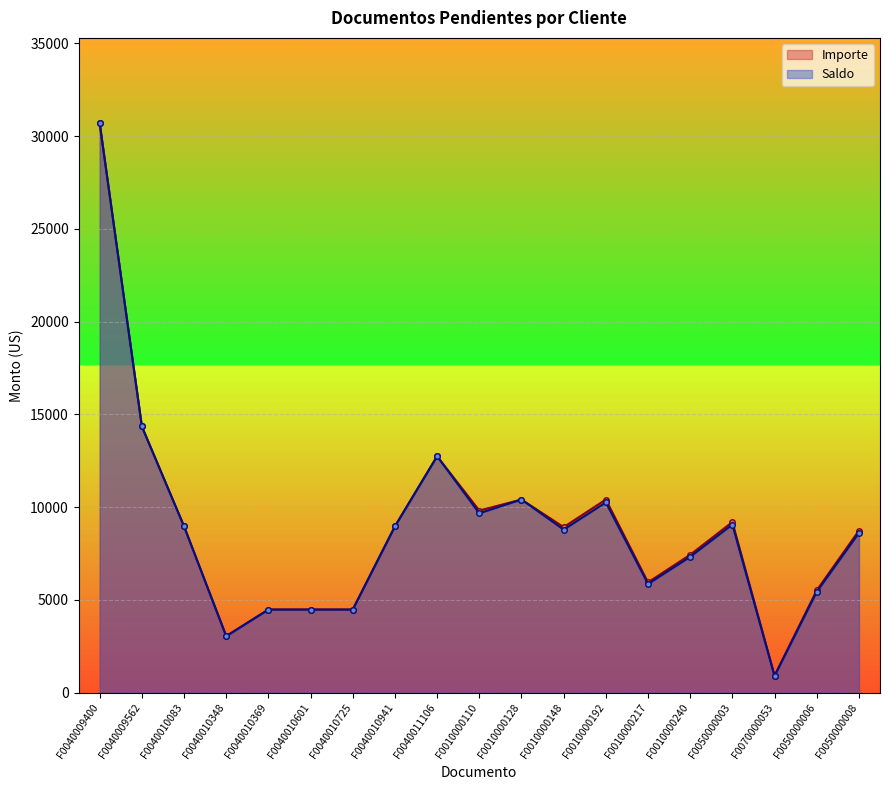

True or false: Saldo and Importe intersect in this chart.

False